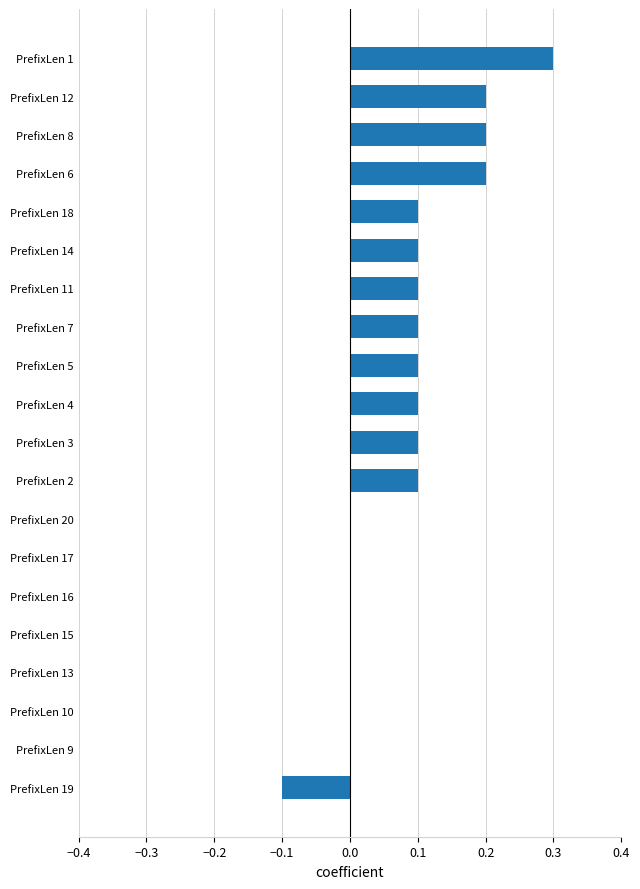

Read the value at PrefixLen 1.

0.3